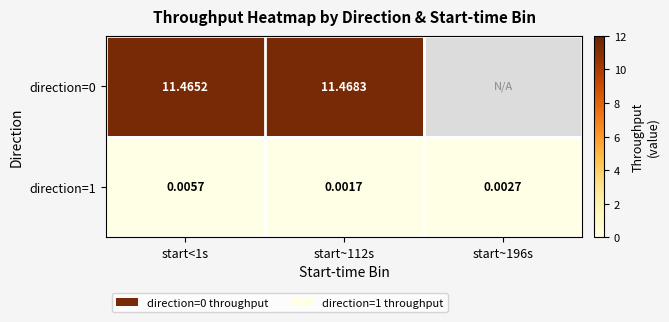

Rank the series at start~196s from lowest to highest value.

direction=0, direction=1